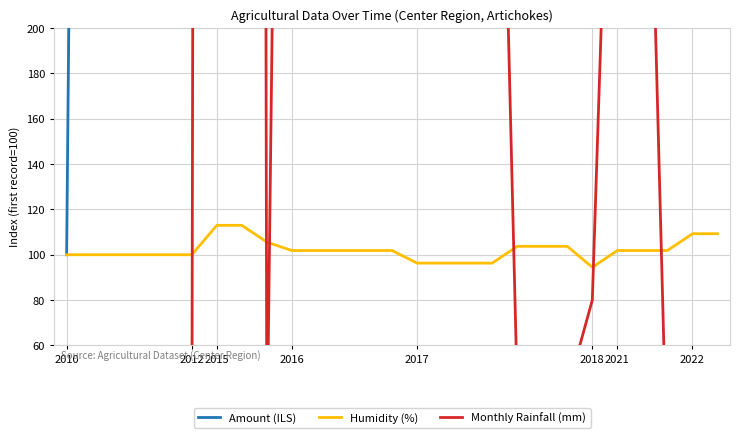

At which category does the chart reach its minimum across all series?

2010